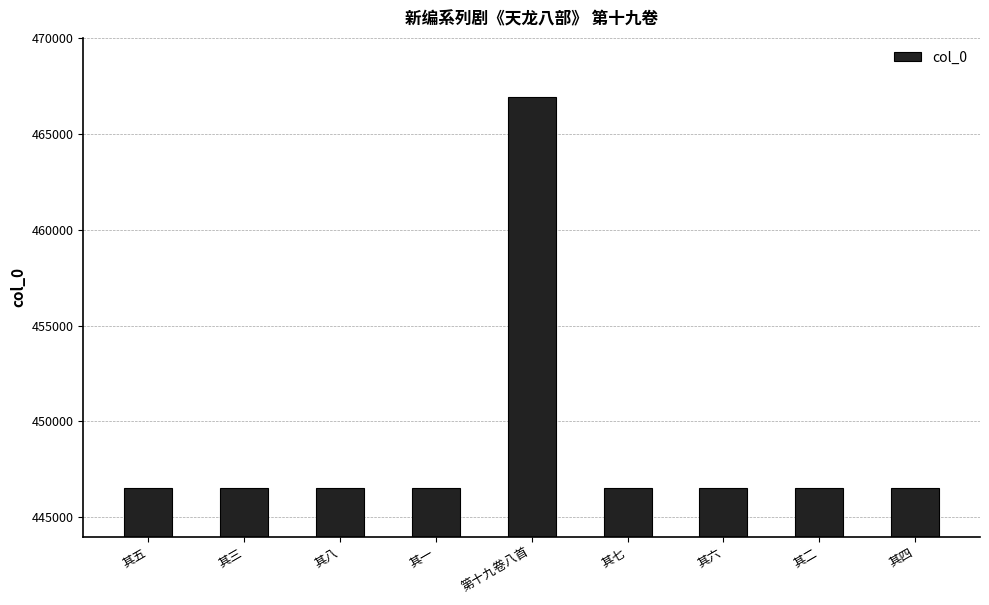

The chart shows a value of 128857 at 第十九卷八首. True or false?

False